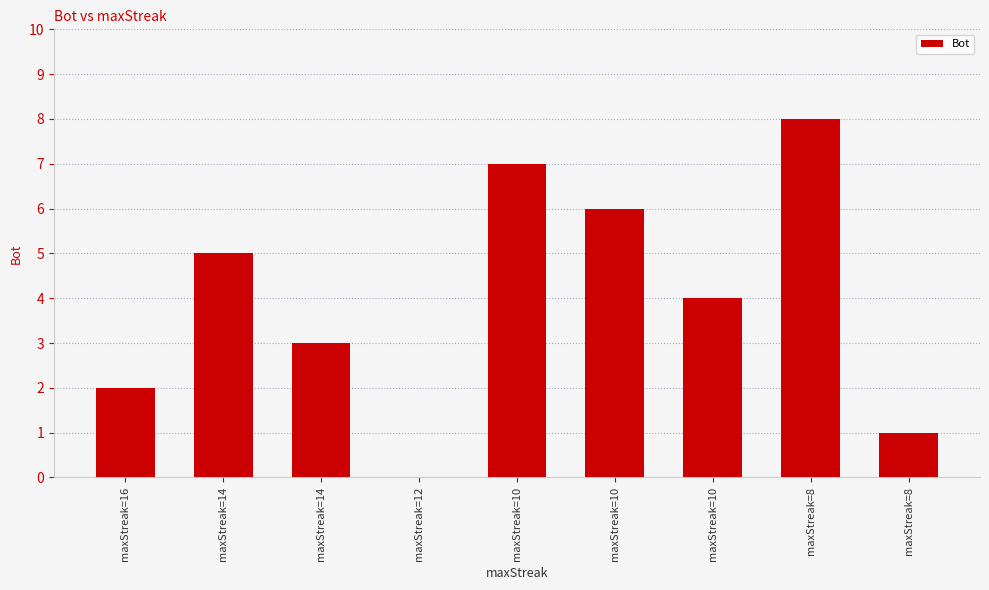

What is the average value?

4